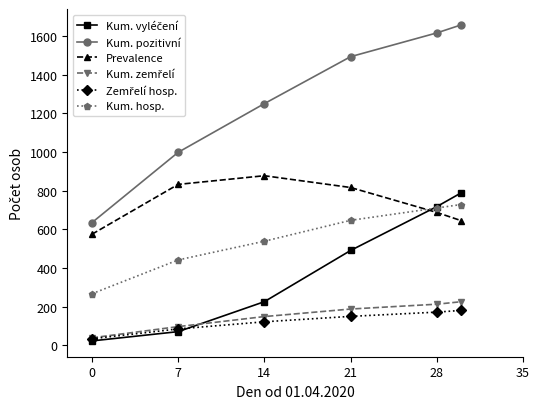

What is the greatest value displayed?

1658